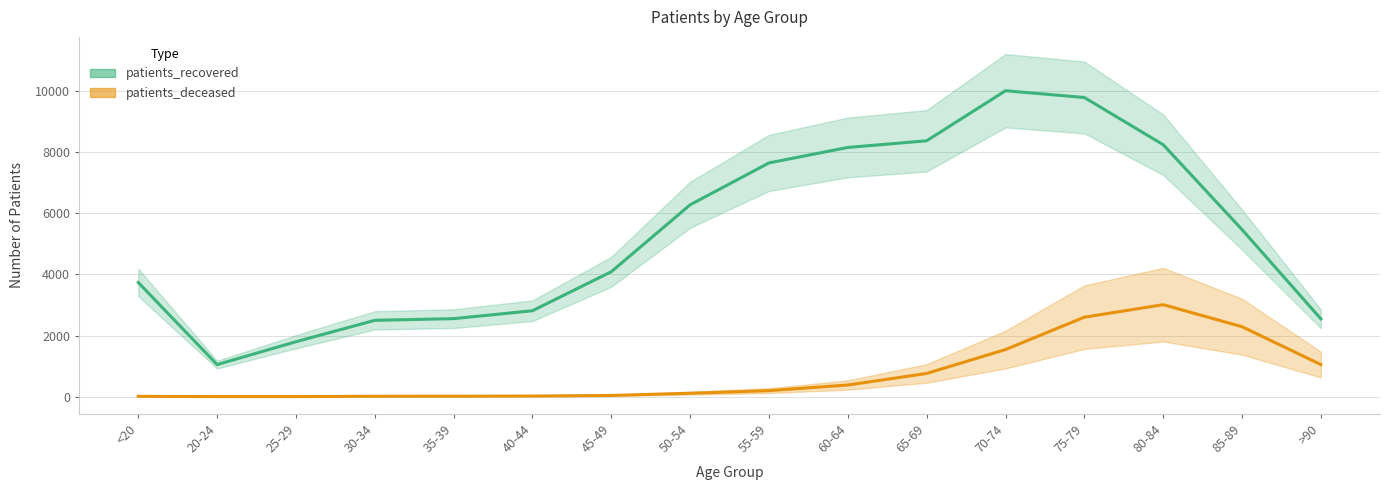

True or false: patients_deceased and patients_recovered cross at least once.

False